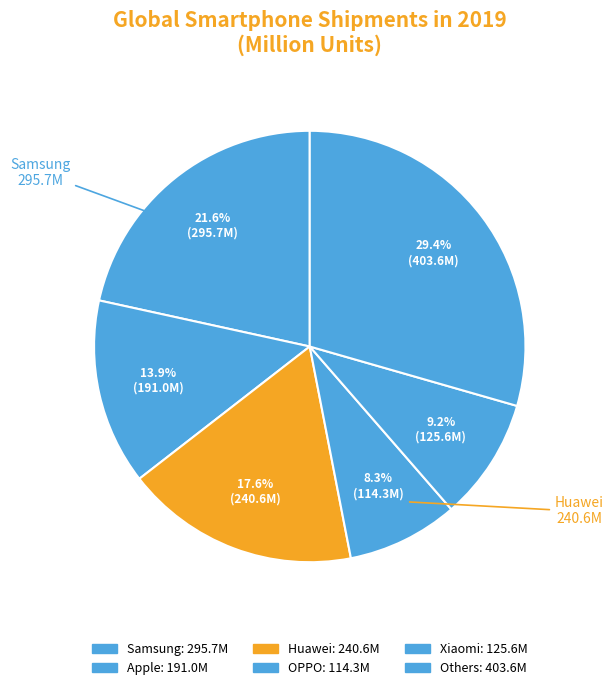

How many segments does this pie chart have?

6